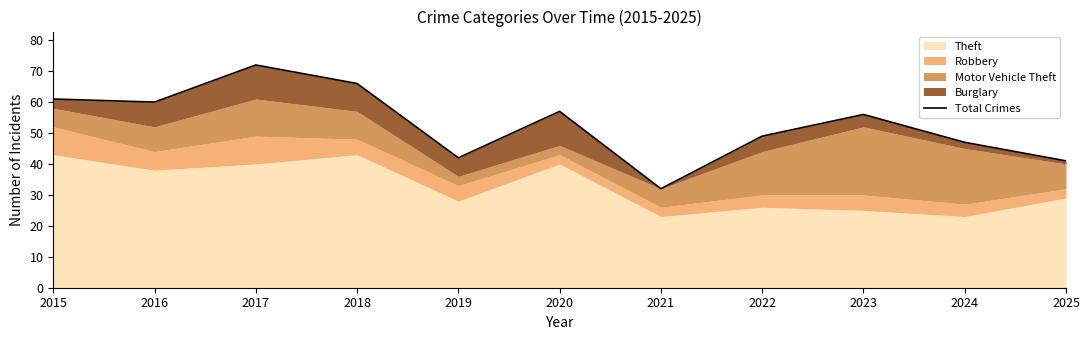

Reading left to right, list all the values displayed in this chart.

61	60	72	66	42	57	32	49	56	47	41